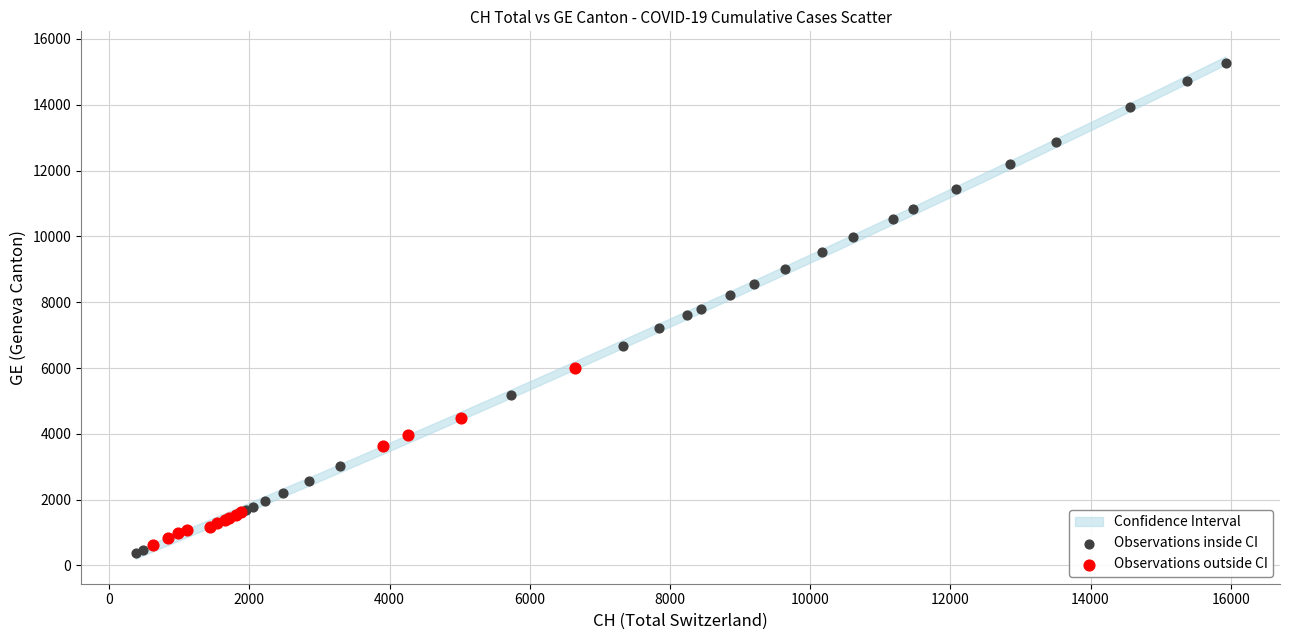

Which series reaches the maximum Y coordinate?

Observations inside CI